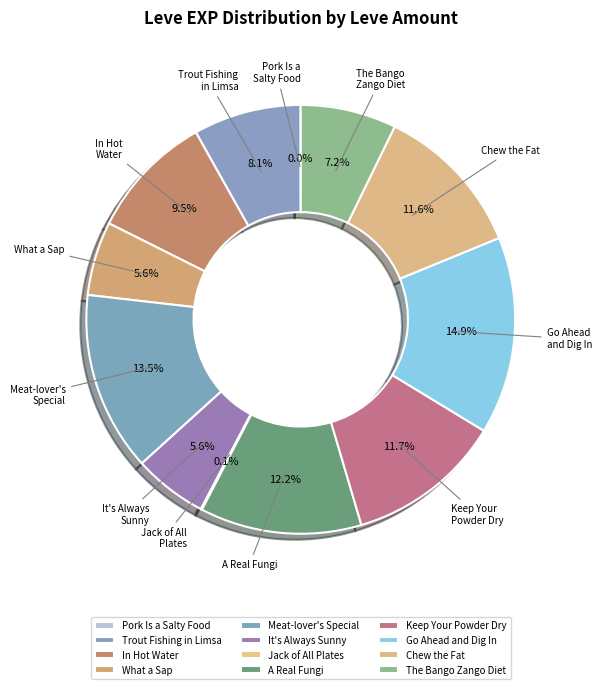

What is the total percentage of Trout Fishing in Limsa and A Real Fungi?

20.3%